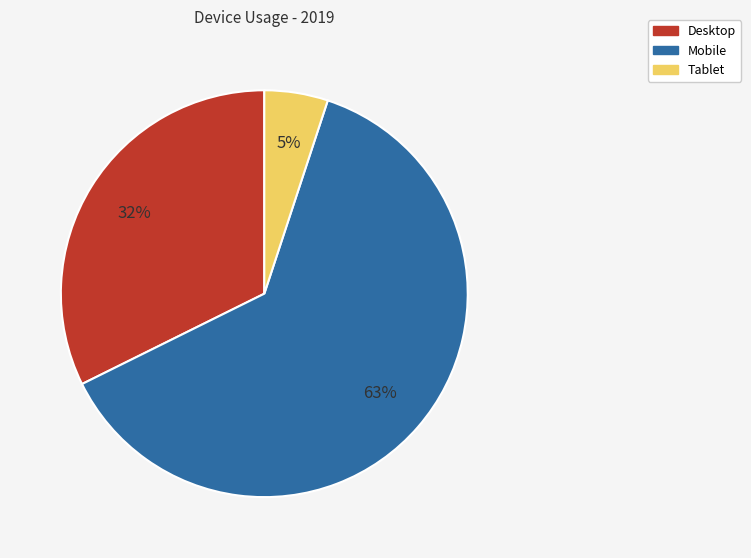

To the nearest percent, what is the combined percentage of Mobile and Tablet?

68%